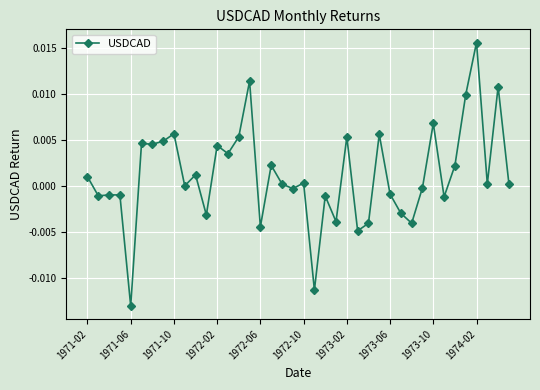

True or false: the data has more than 2 interior local peaks.

True